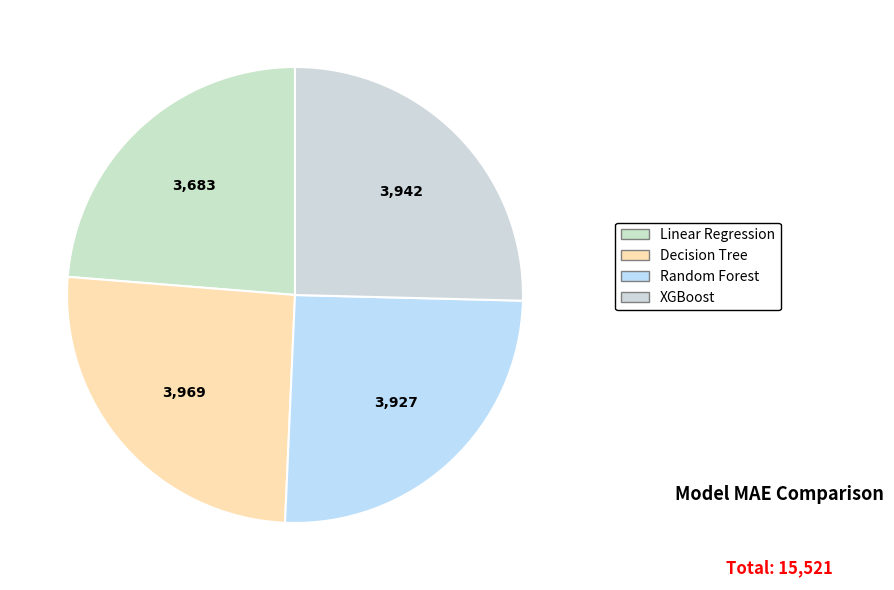

True or false: Decision Tree accounts for 26% of the total.

True